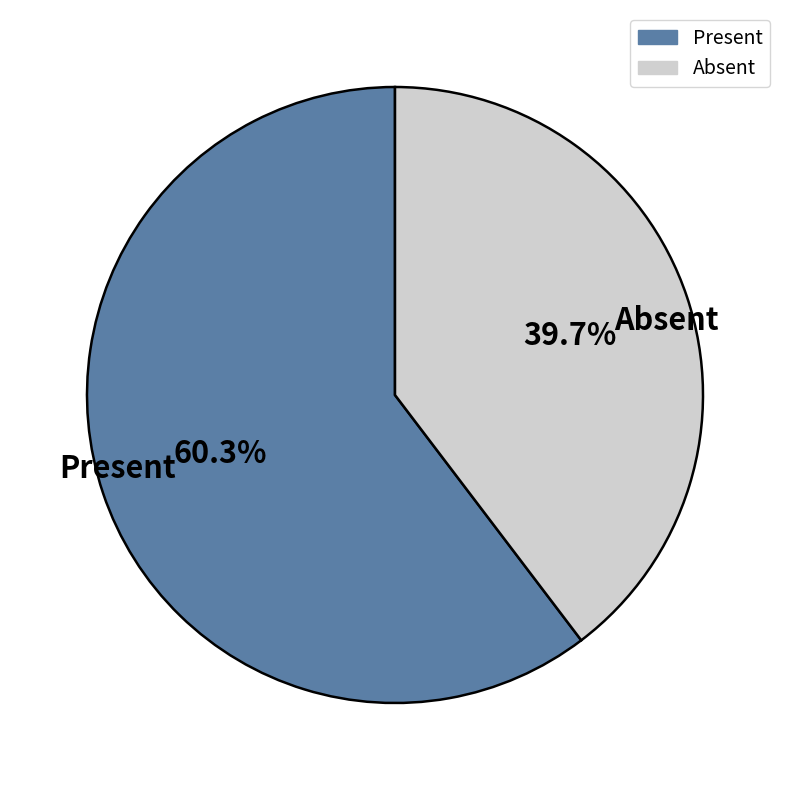

Which has a higher value, Present or Absent?

Present